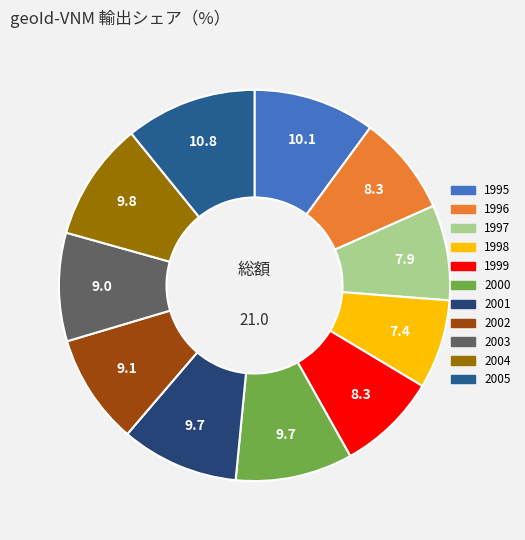

What percentage is the 1995 slice, to the nearest percent?

10%